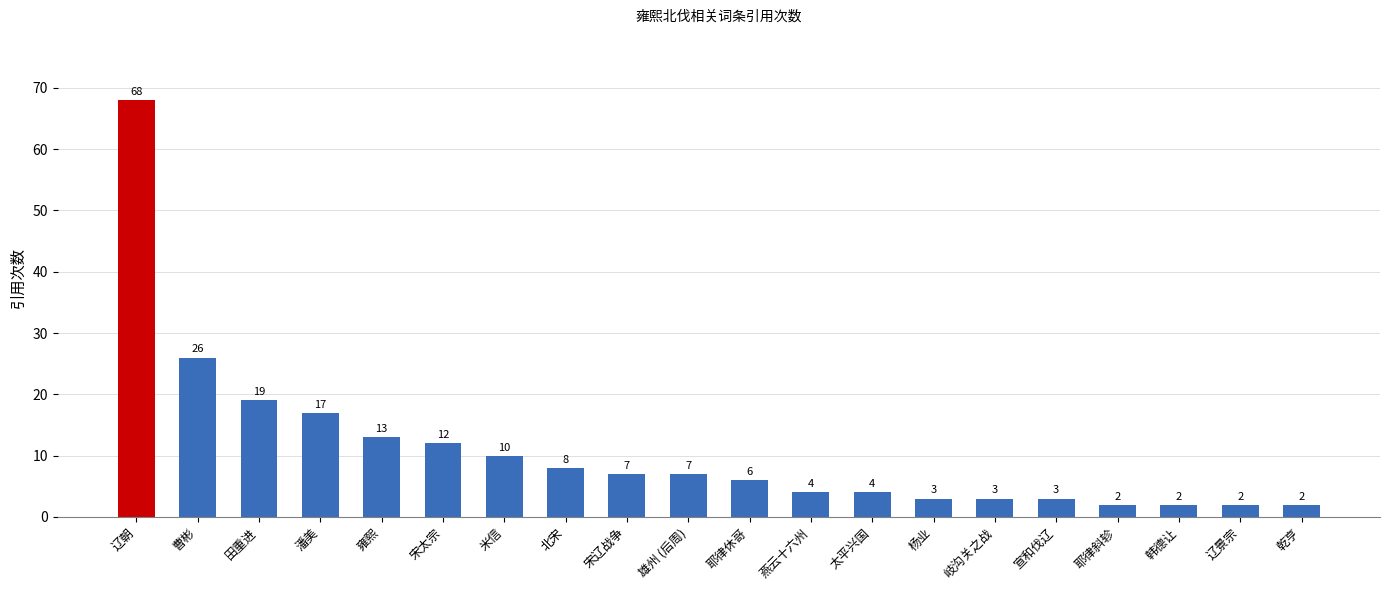

What is the ratio of the value at 耶律休哥 to the value at 潘美?

0.4